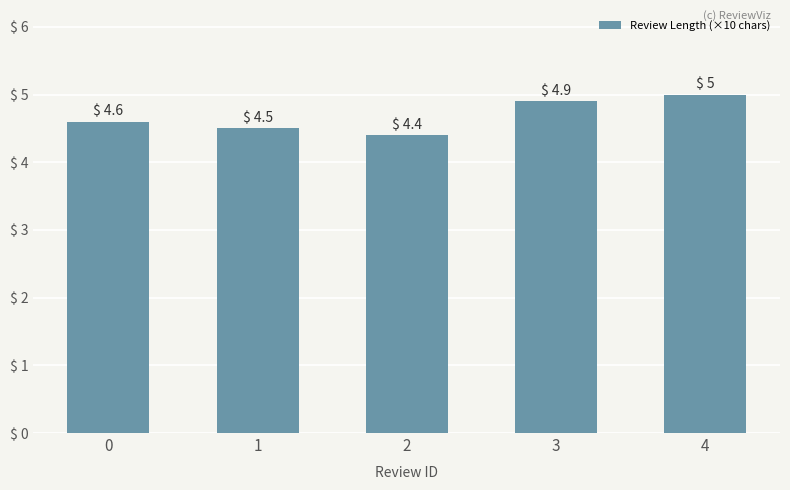

Count the values in the range 4 to 5.

5